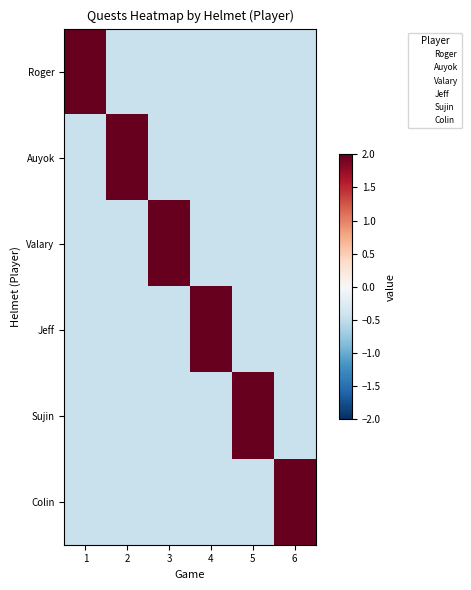

Count the number of categories in the chart.

6